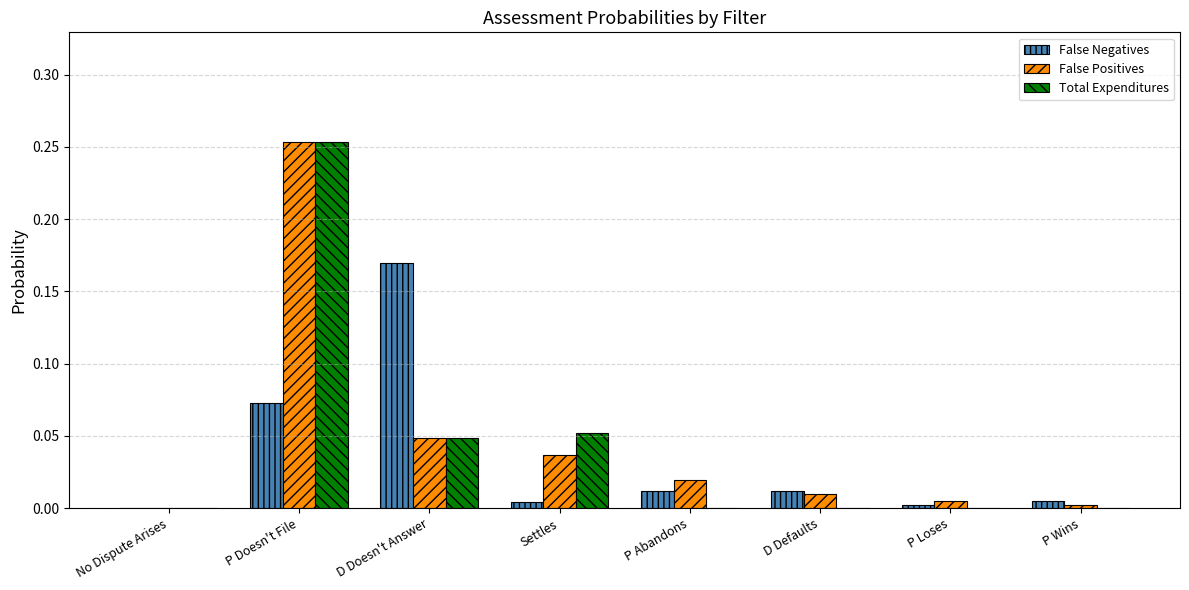

At which label does False Positives reach its peak?

P Doesn't File